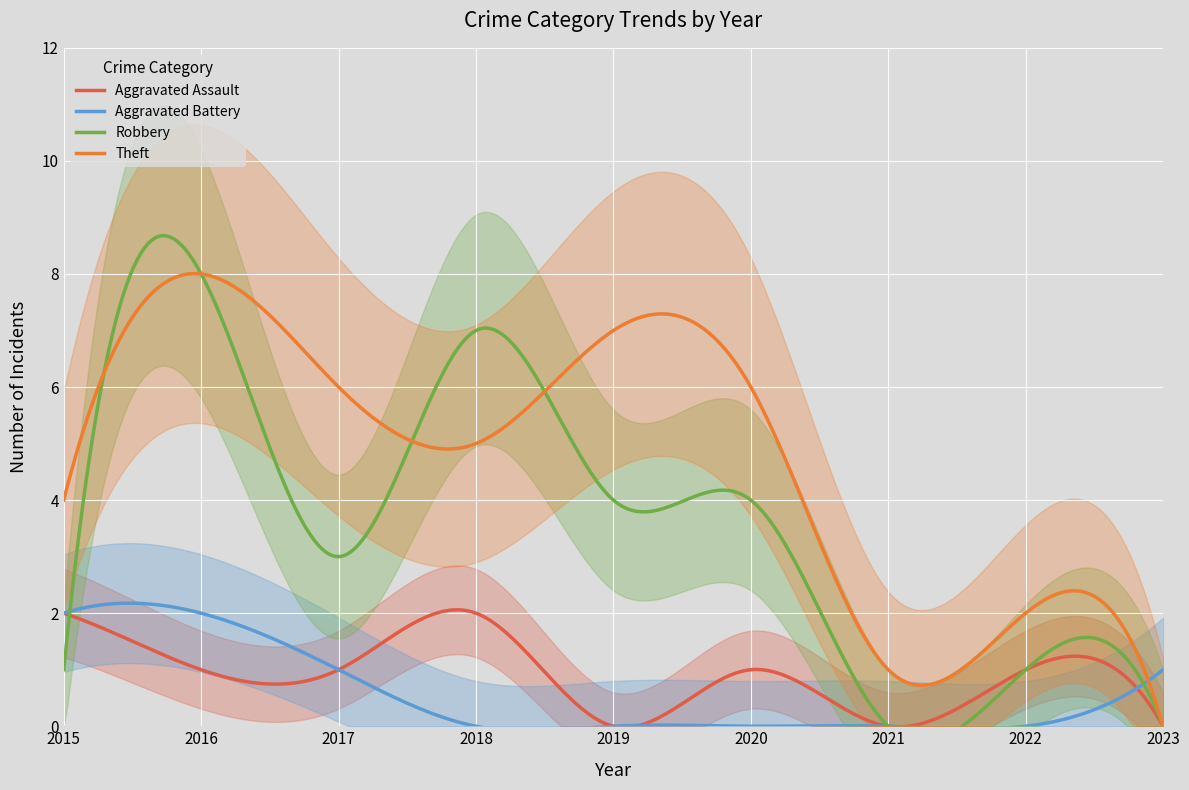

The Aggravated Battery series shows 1 at 2023. True or false?

True